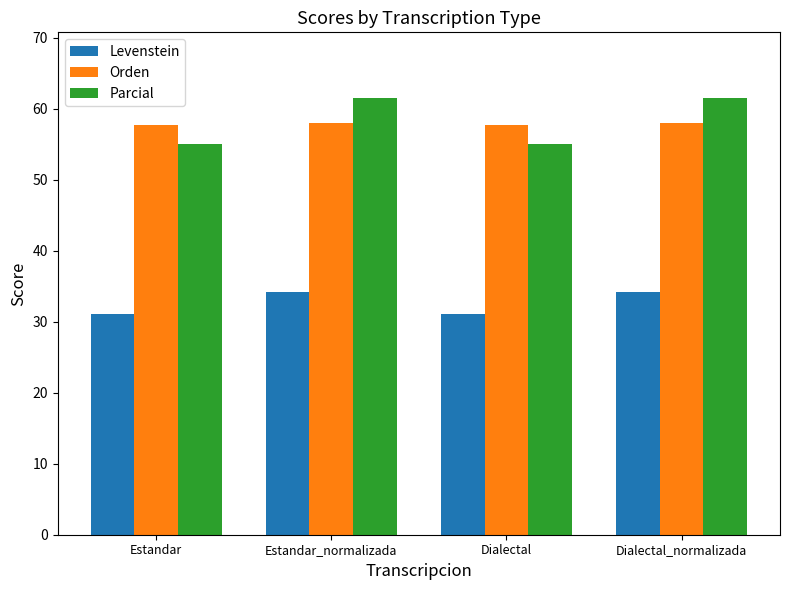

Is it true that Levenstein equals 54.4 at Estandar?

False